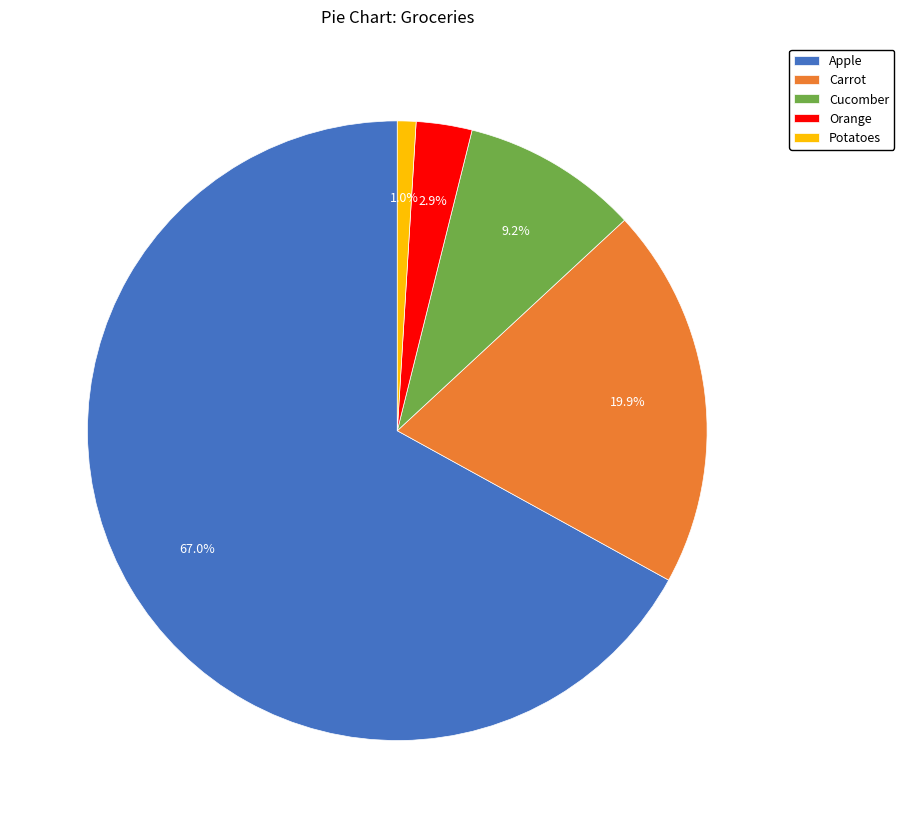

To the nearest percent, what is the difference between the largest and smallest slice percentages?

66%